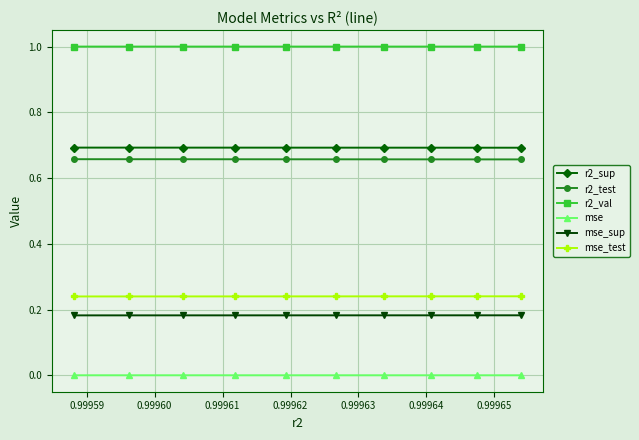

True or false: r2_sup and mse_test cross at least once.

False